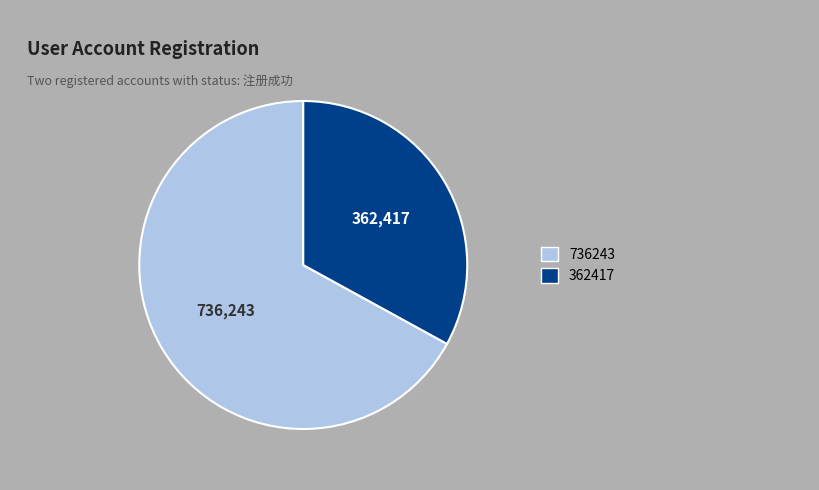

How many slices are in this pie chart?

2